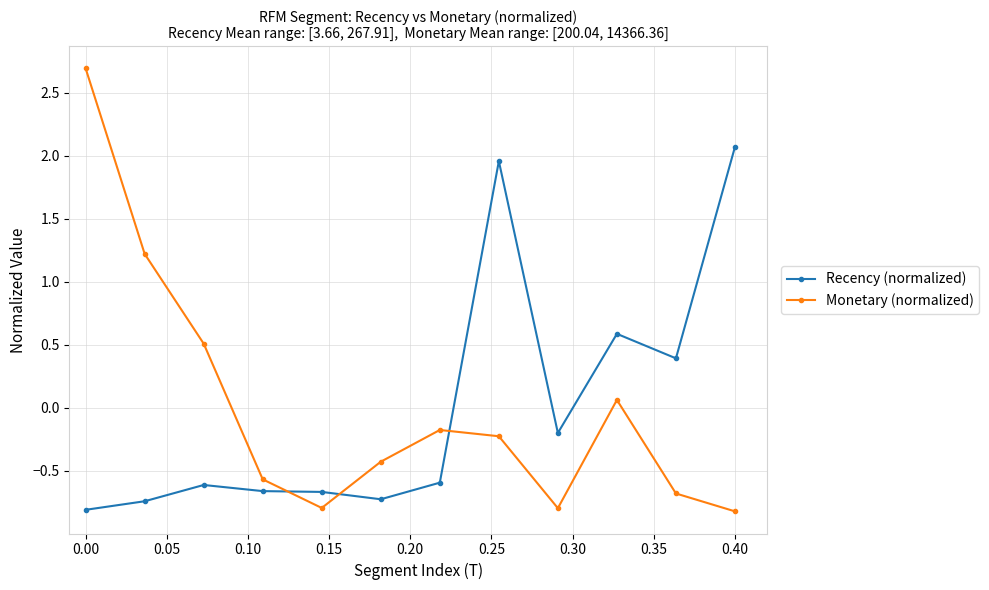

At how many categories does at least one series exceed 0?

7